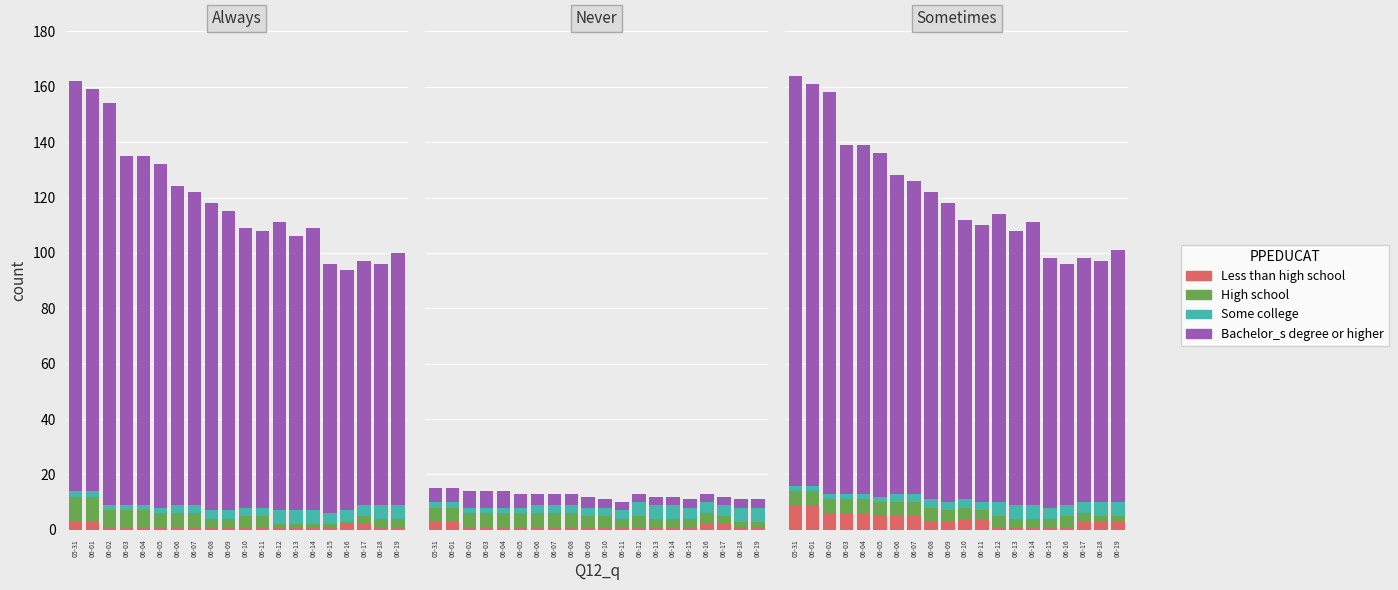

Rank the series at 06-01 from highest to lowest value.

AG, BE, FR, BS, JU, GE